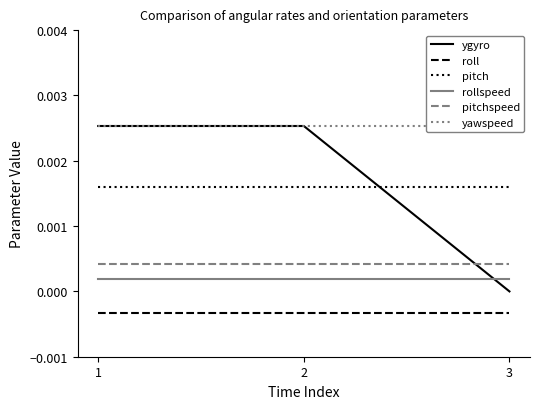

Where is roll nearest to the value 0?

1